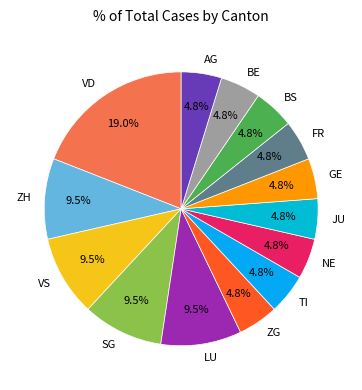

Count the number of slices in the pie.

14